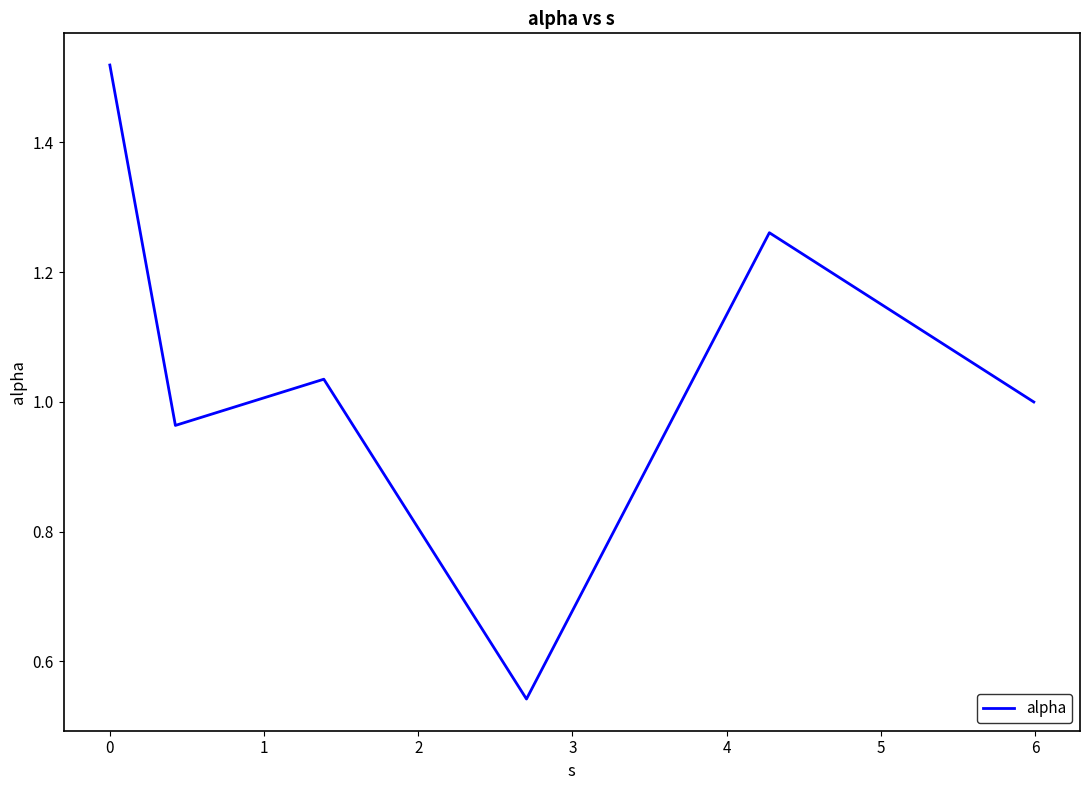

What is the average value?

1.1